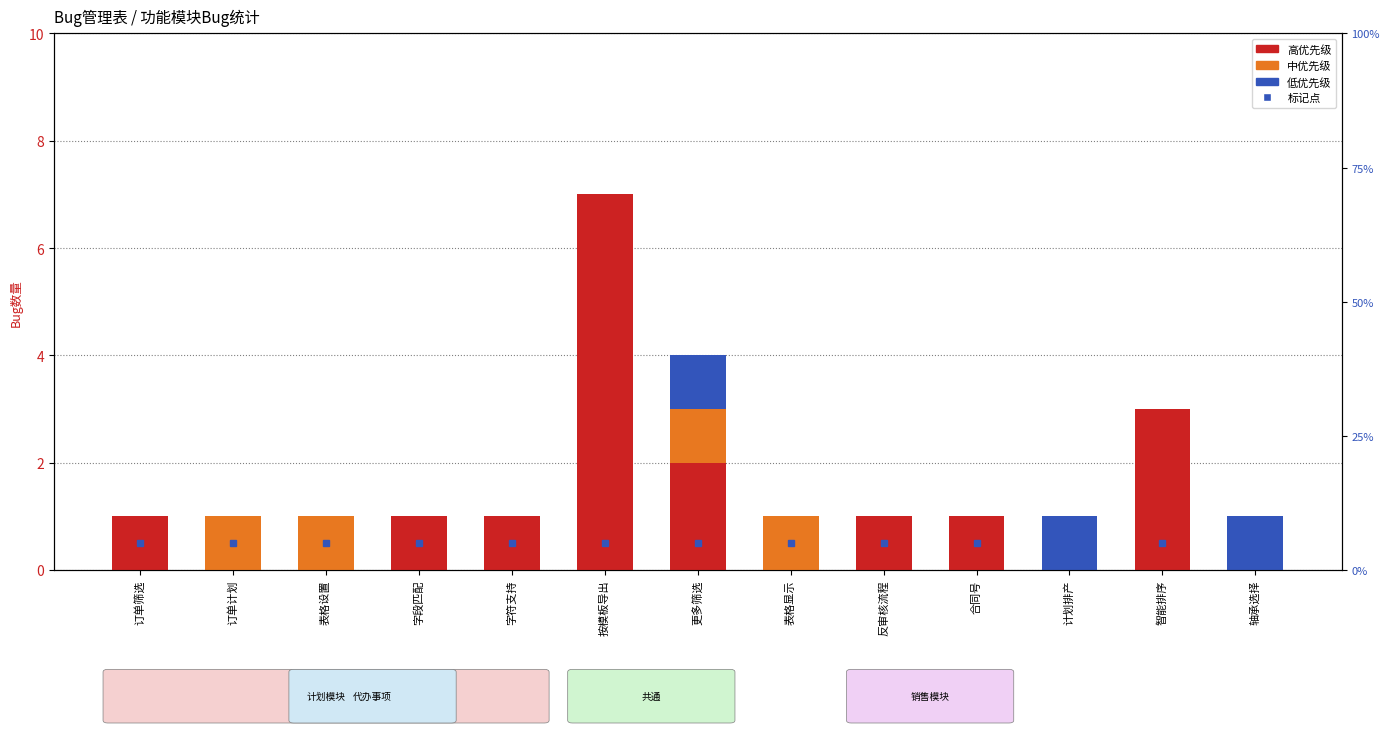

The 低优先级 series shows 0 at 表格设置. True or false?

False